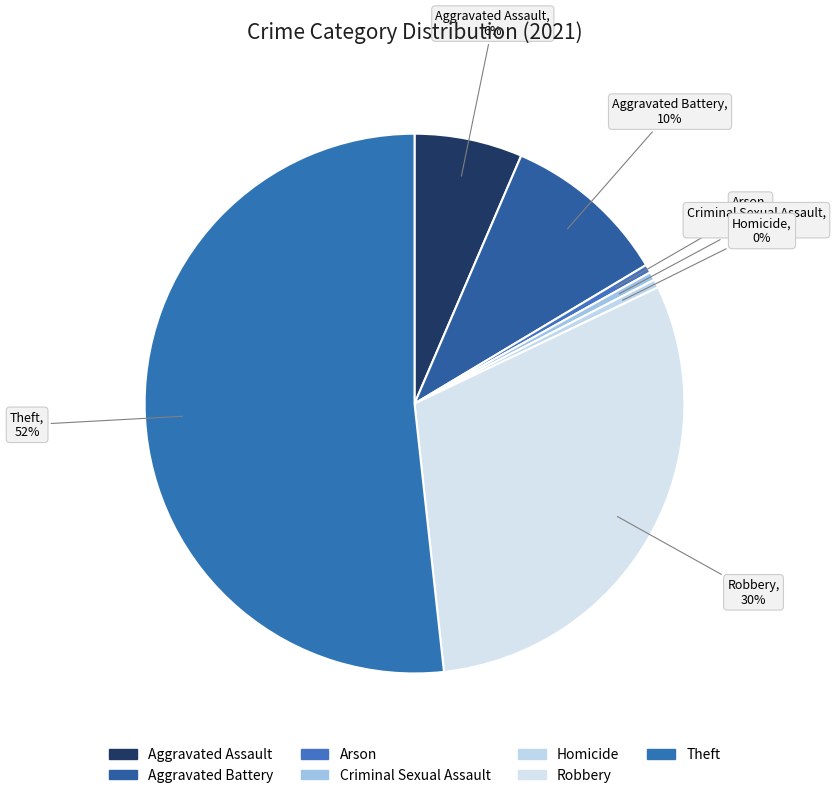

Is the sum of Robbery and Aggravated Assault greater than half?

No